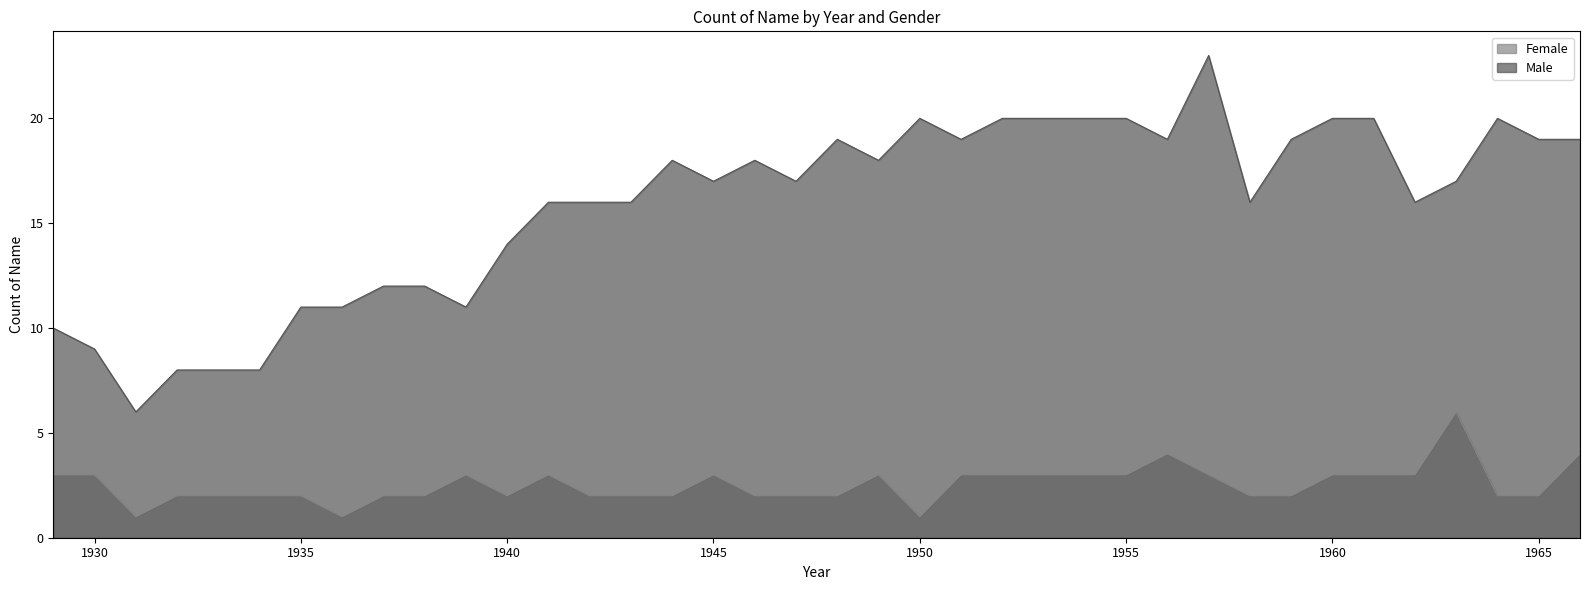

What is the total value across all series at 1942?

18